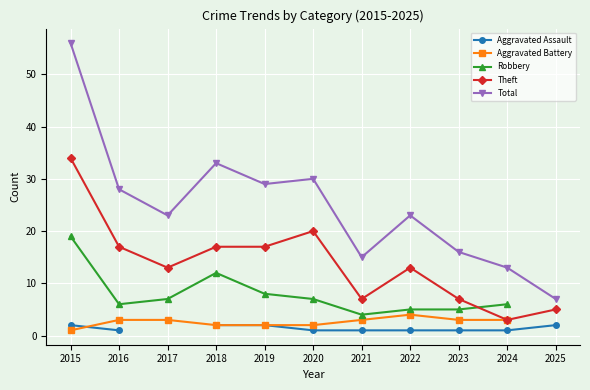

True or false: Aggravated Assault and Total intersect in this chart.

False